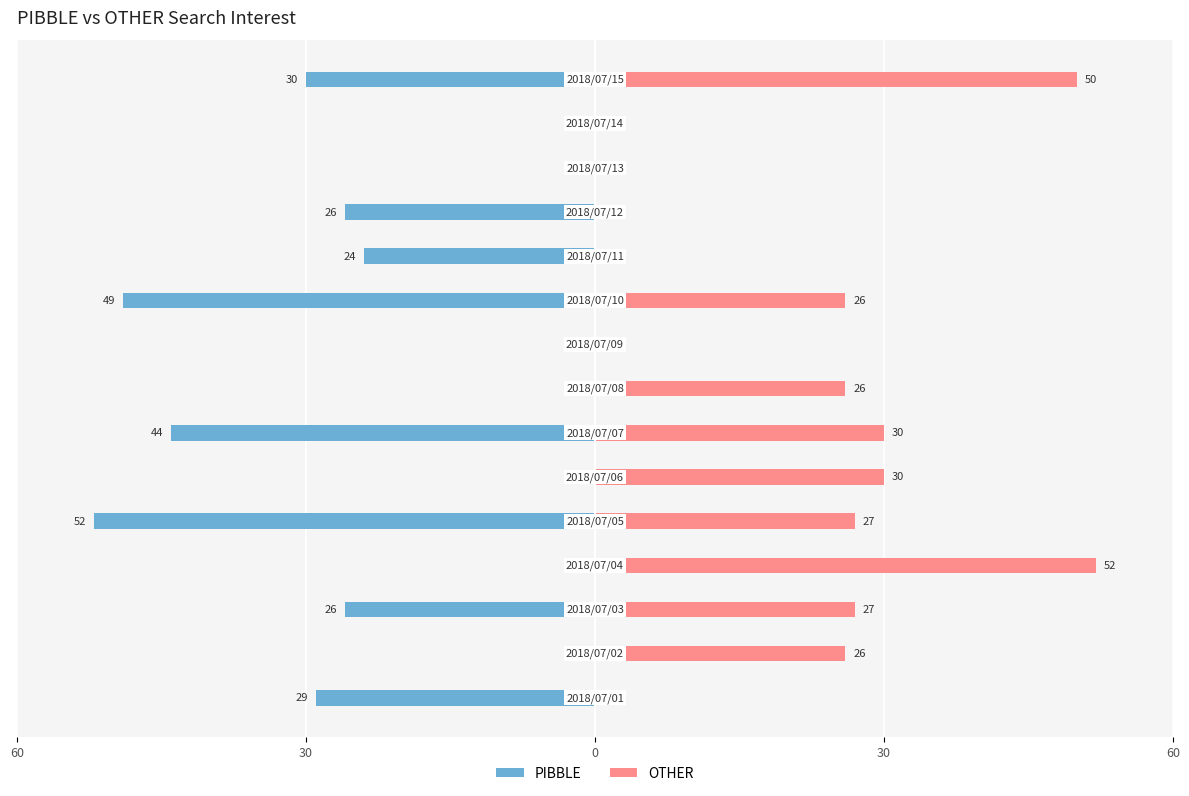

Reading right to left, transcribe all the data shown in this chart.

PIBBLE: -30	0	0	-26	-24	-49	0	0	-44	0	-52	0	-26	0	-29
OTHER: 50	0	0	0	0	26	0	26	30	30	27	52	27	26	0